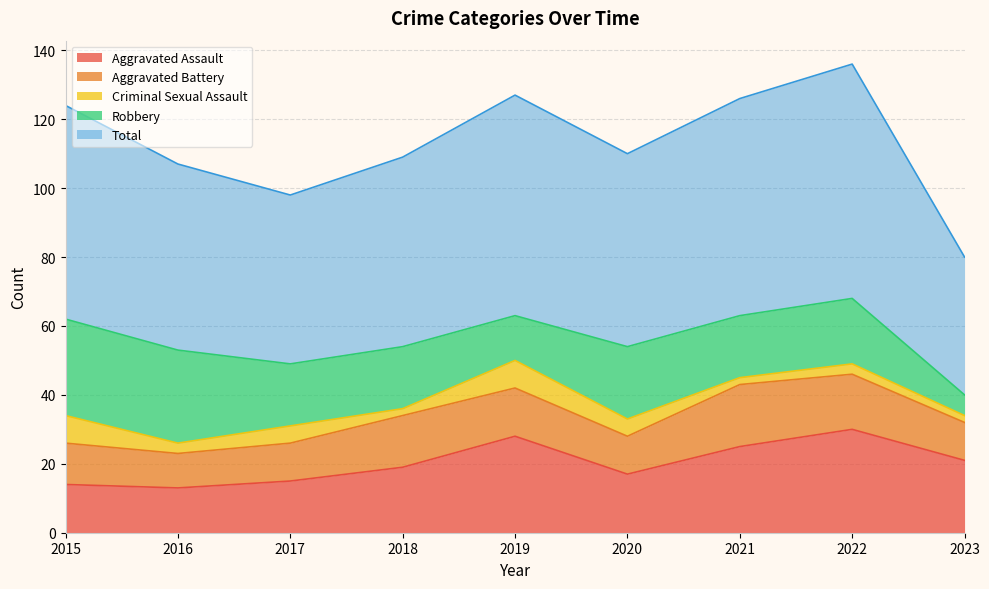

Is it true that Robbery equals 18 at 2017?

True